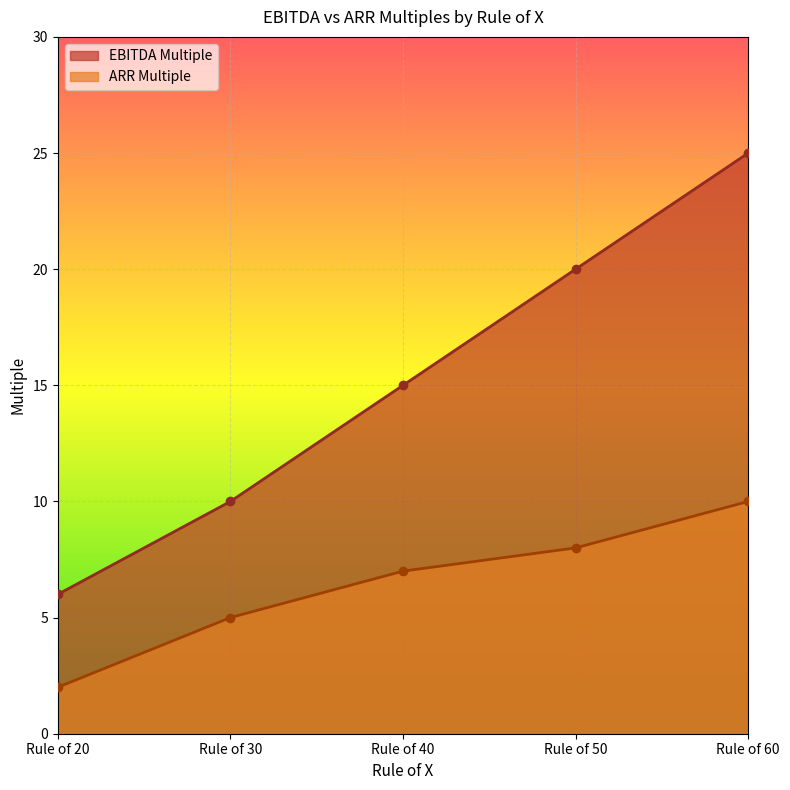

Which series has the largest range (max minus min)?

EBITDA Multiple